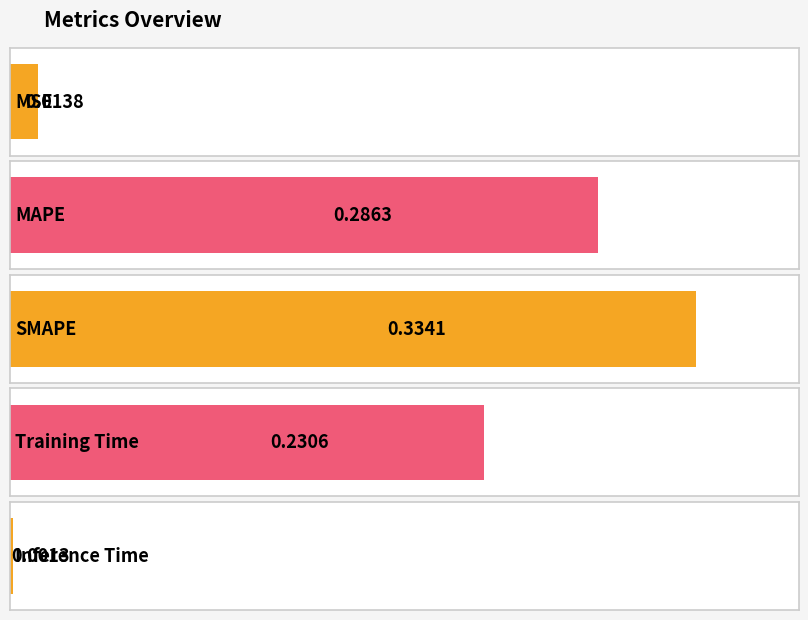

What is the value of the 3rd bar from the left?

0.3